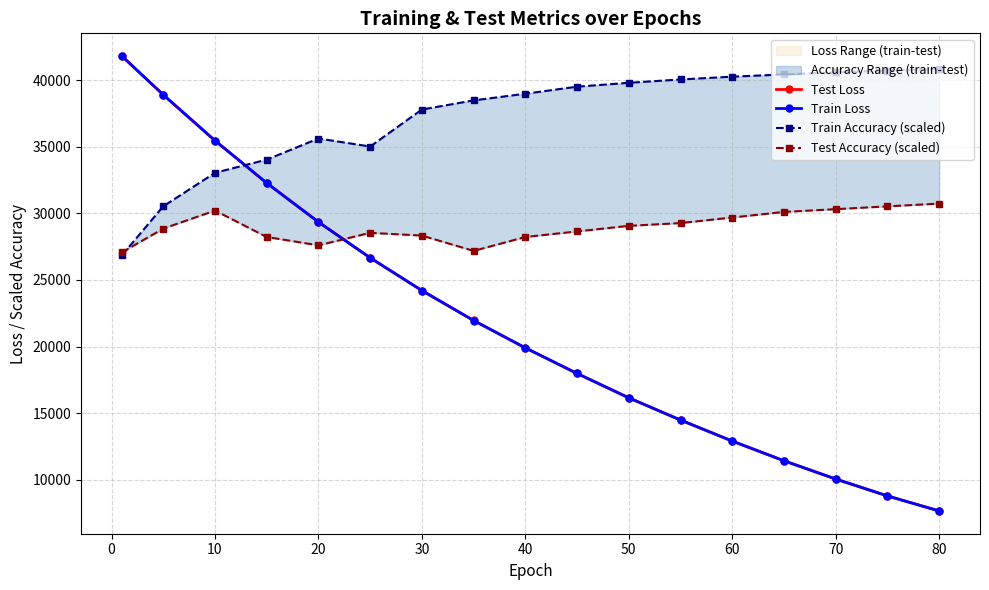

True or false: Train Accuracy (scaled) and Test Loss cross at least once.

True